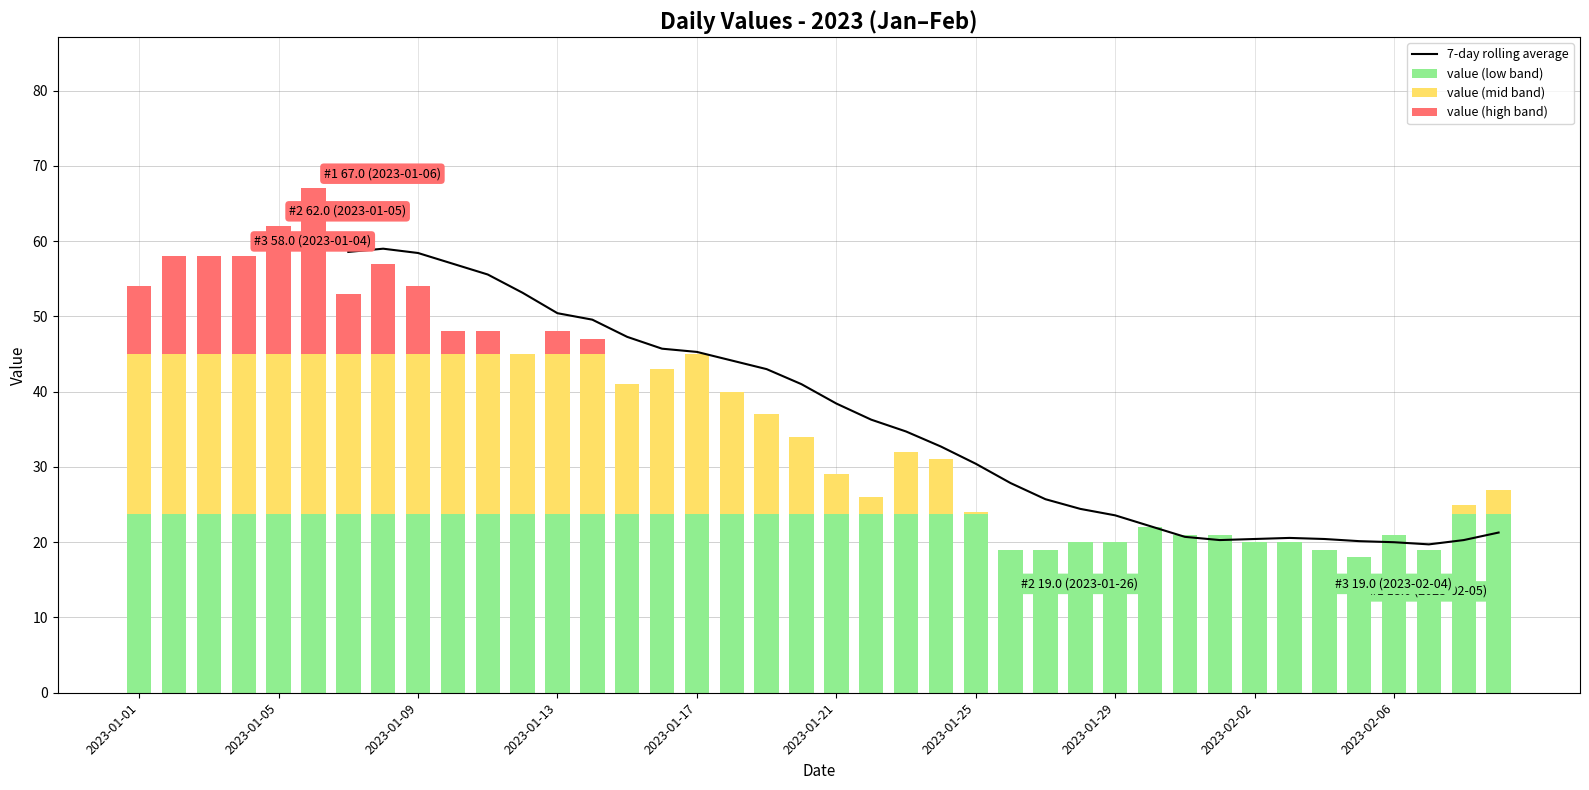

The value (low band) series shows 21.0 at 2023-02-06. True or false?

True